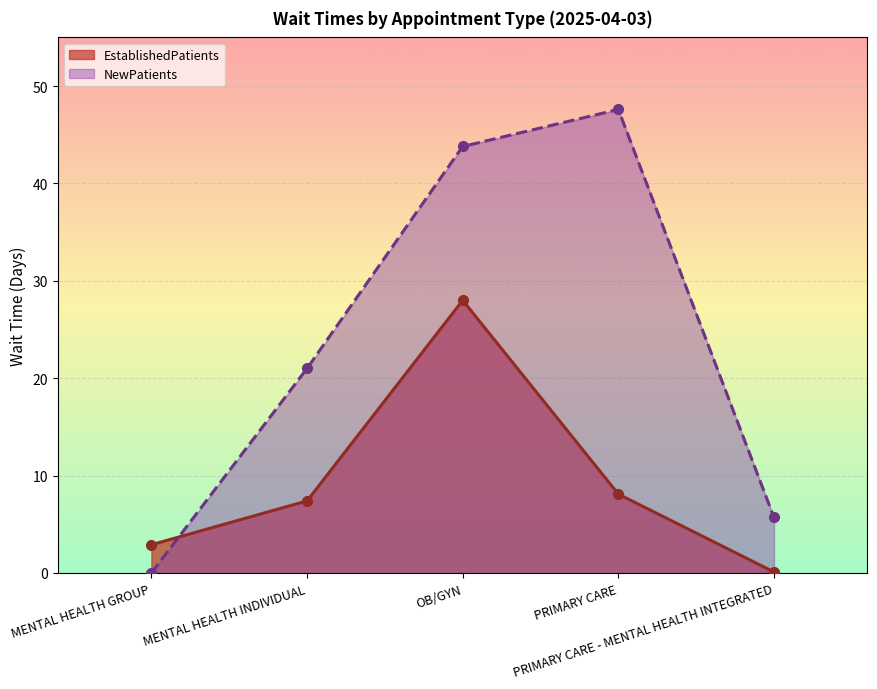

Reading left to right, extract all data points from this chart.

EstablishedPatients: 2.9	7.4	28.0	8.1	0.1
NewPatients: 0.0	21.0	43.8	47.6	5.7